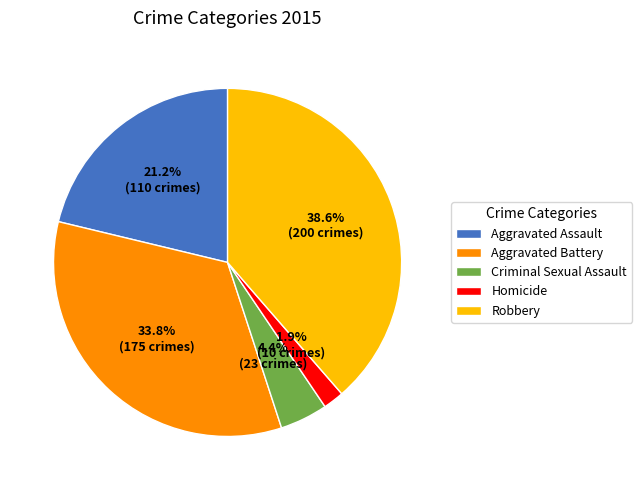

What percentage is NOT represented by Homicide?

98.1%